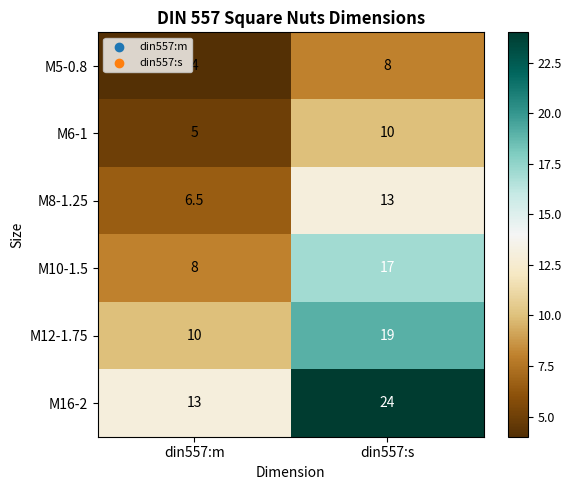

What is the maximum value shown in the chart?

24.0